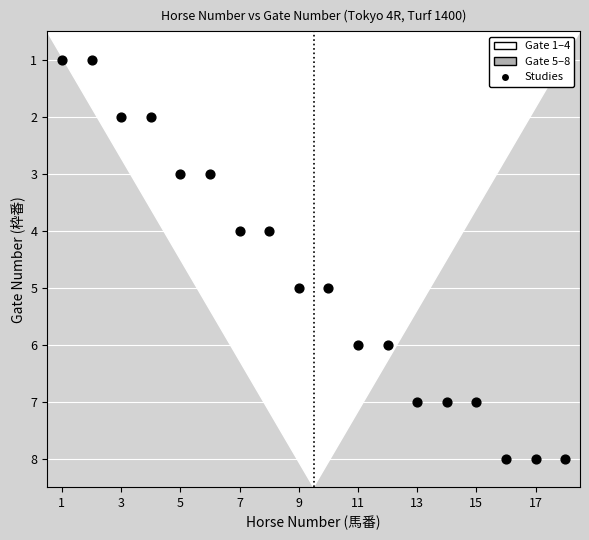

What is the range of X values (max minus min)?

17